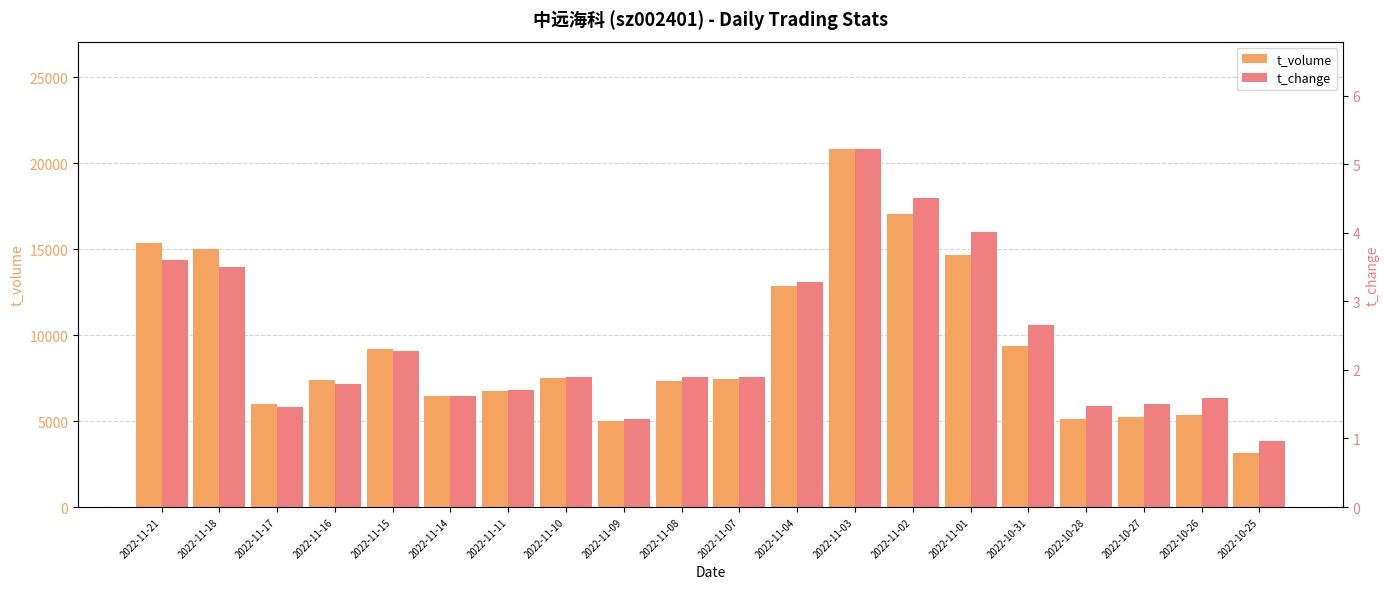

What is the highest value of the t_volume series?

20816.0